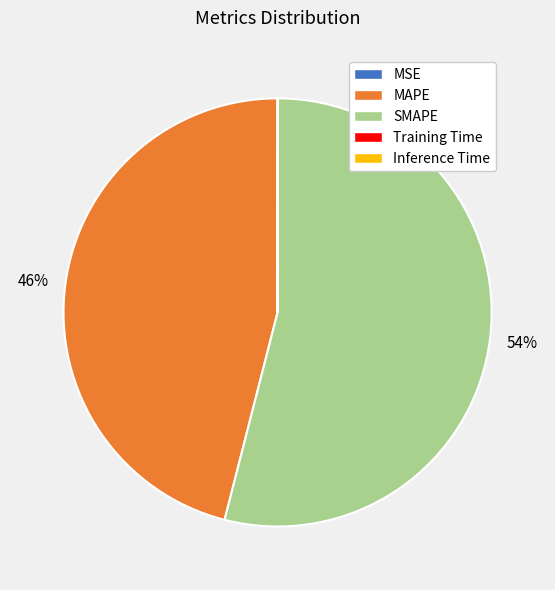

To the nearest percent, what is the difference between the largest and smallest slice percentages?

54%